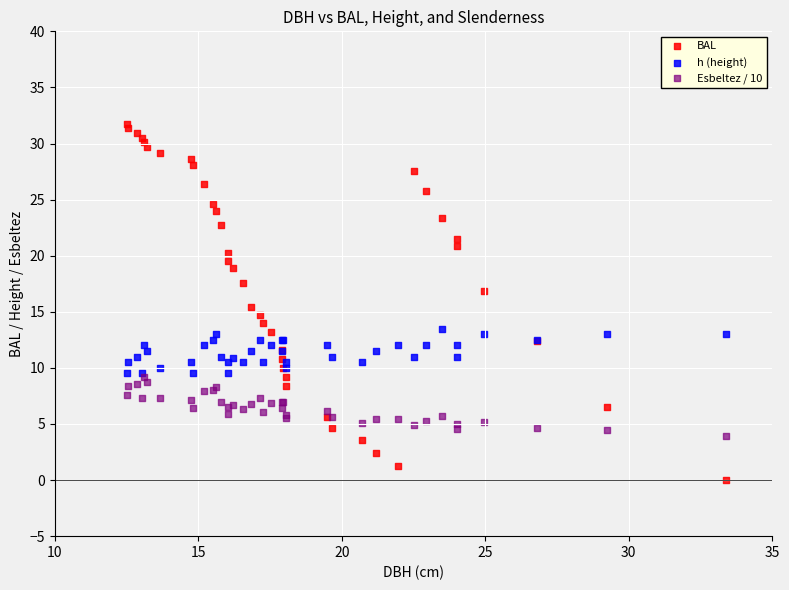

Which series has the widest spread of Y values?

BAL